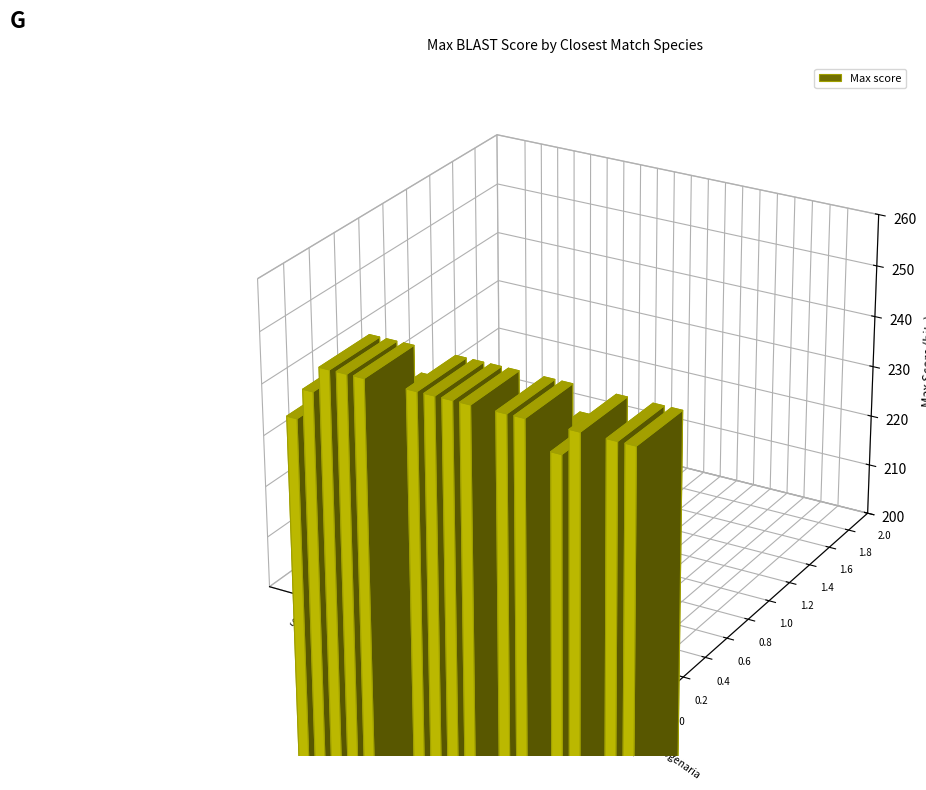

Is it true that the value at Lasiomma sp. is 100?

False